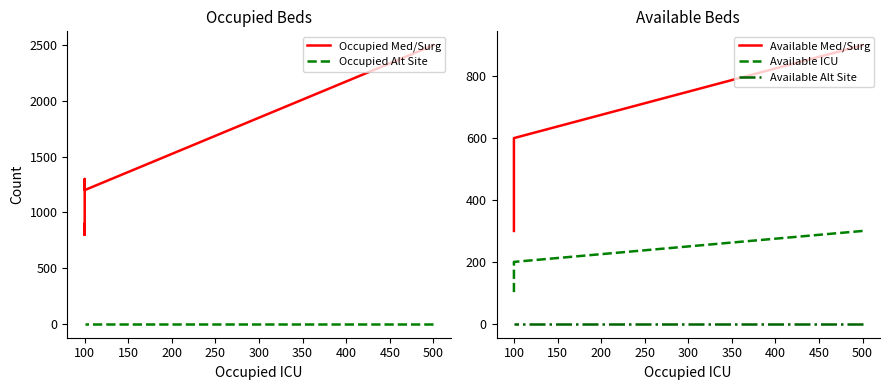

Between 150 and 300, which series saw the biggest shift?

Occupied Med/Surg